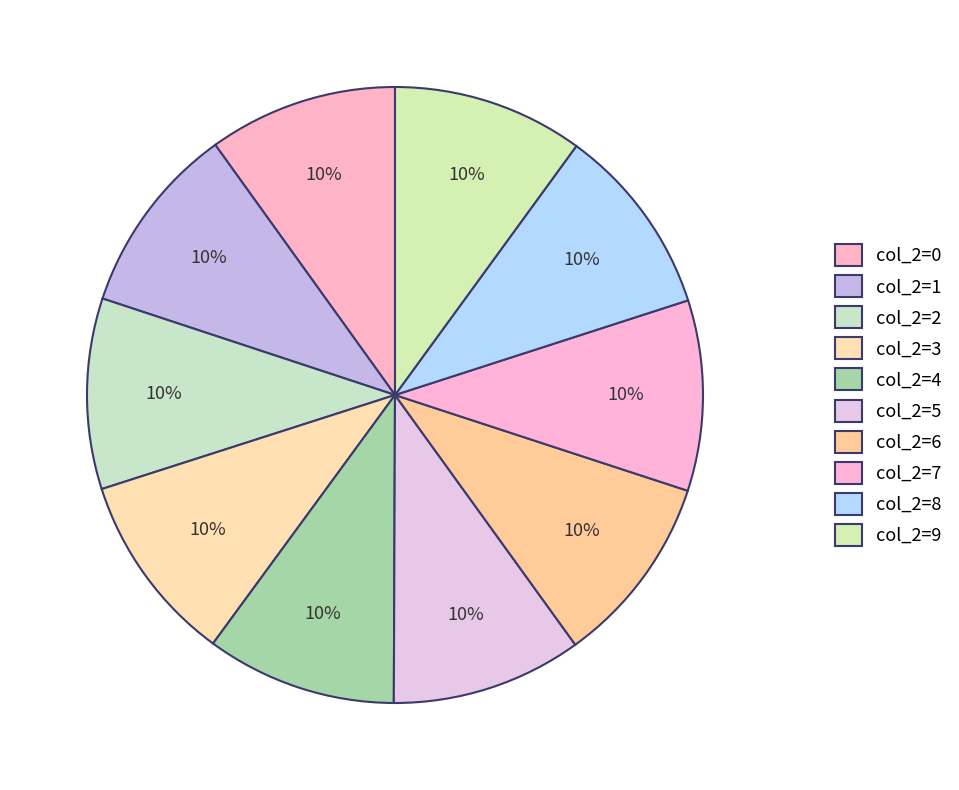

Is there a majority slice in this chart?

No